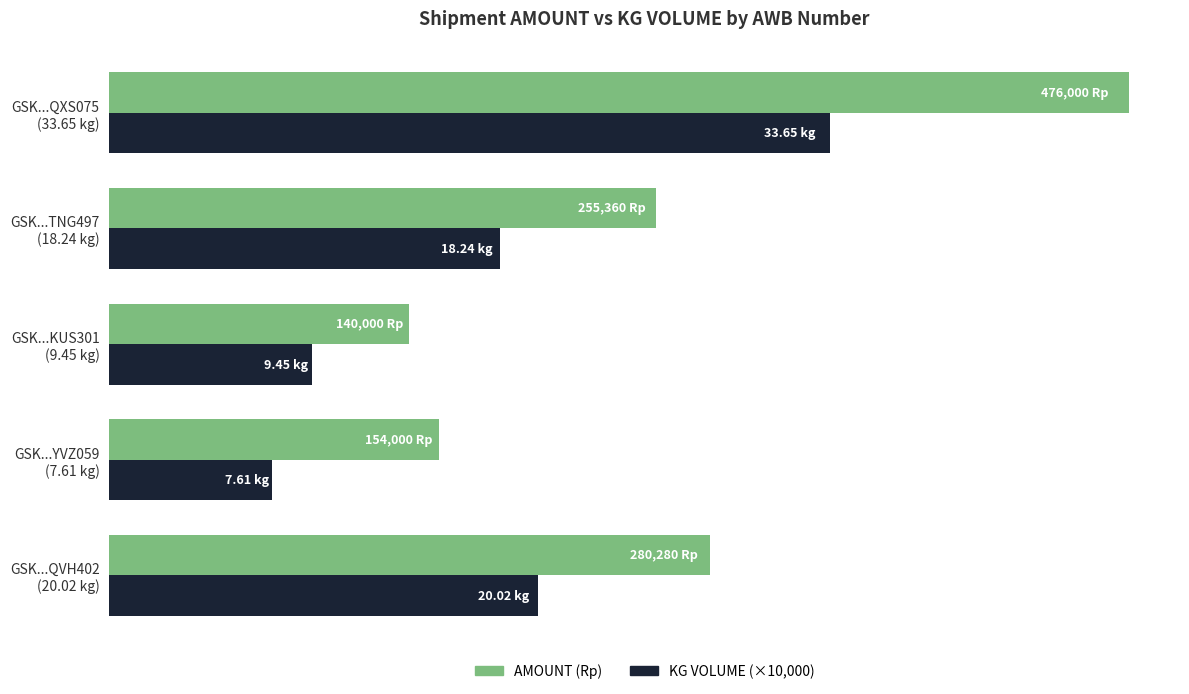

Which series has the widest spread of values?

AMOUNT (Rp)